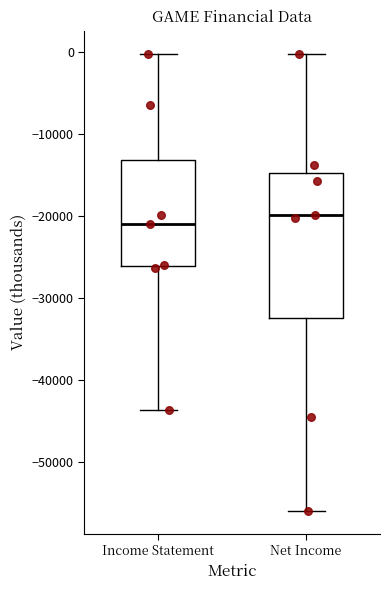

Reading left to right, read every box against the y-axis: the position of its median line, the range the box covers, and the ends of its whiskers. The values are not printed on the chart, so give them approximately, as read against the axis.

Income Statement: median -21000, box -26000 to -13000, whiskers -44000 to 0
Net Income: median -20000, box -32000 to -15000, whiskers -56000 to 0